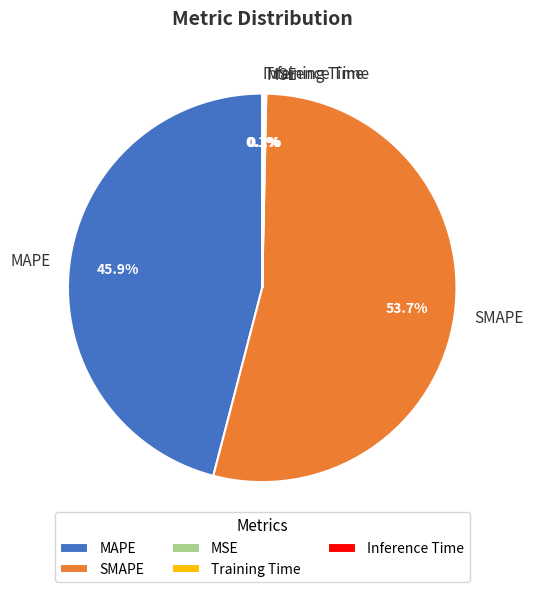

Is there any slice that represents more than half of the pie?

Yes